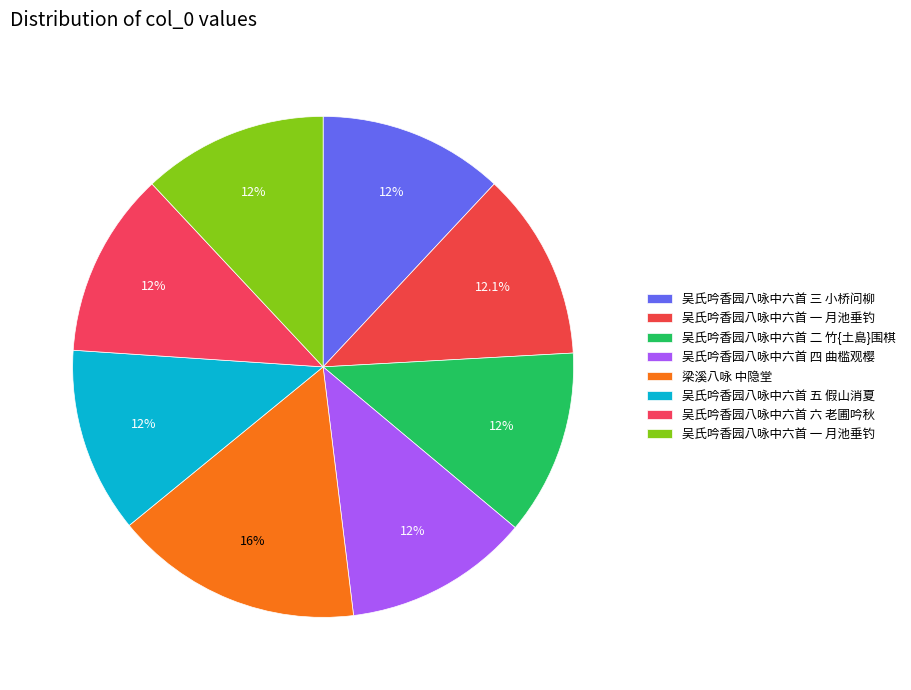

How many slices are in this pie chart?

8